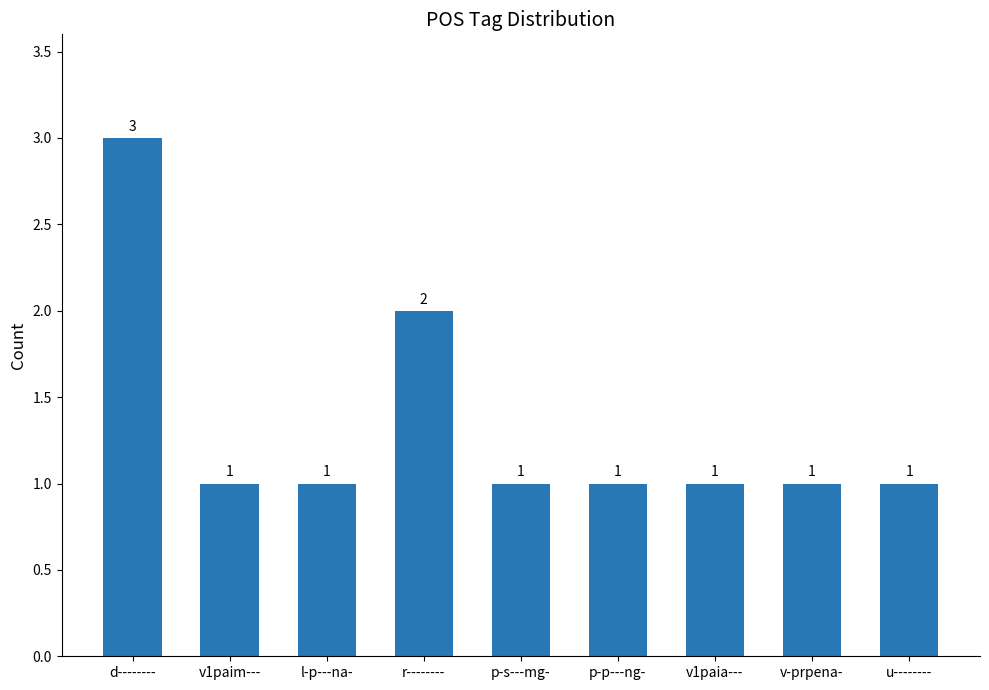

The value at r-------- is 2. True or false?

True